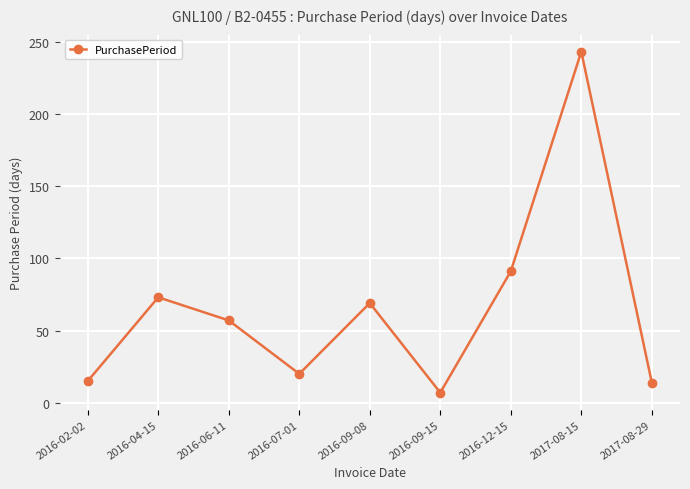

What is the difference between the maximum and second lowest values?

229